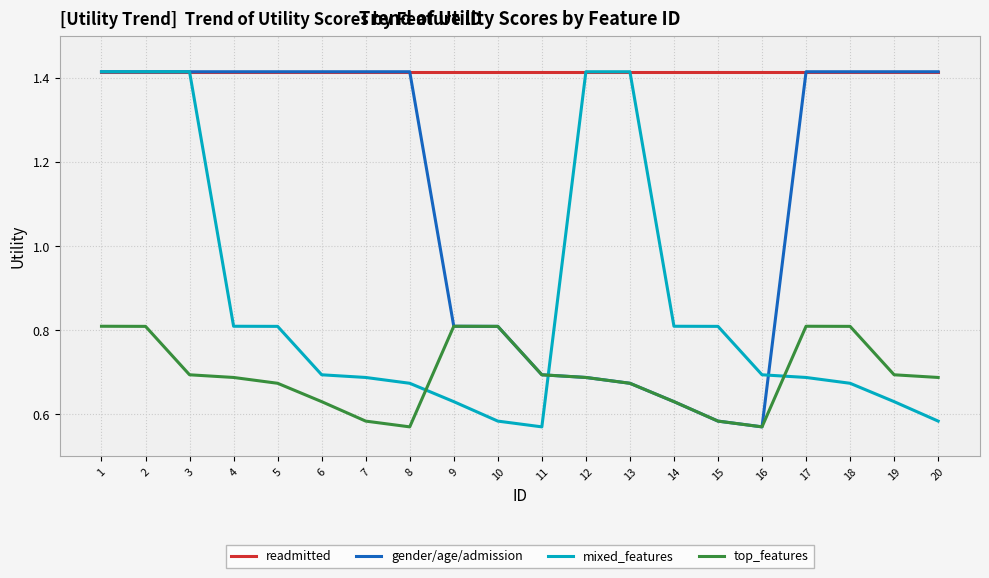

True or false: readmitted and top_features cross at least once.

False